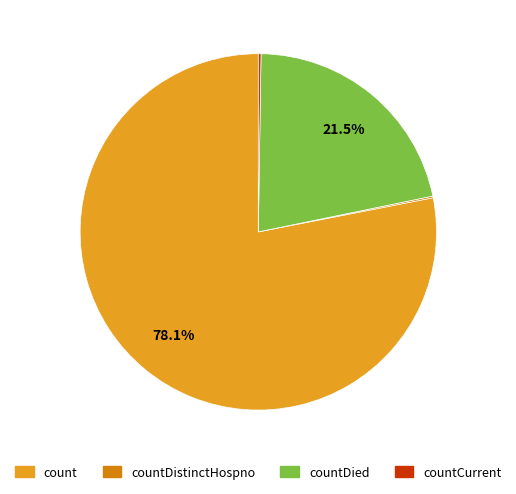

Does any single category account for the majority?

Yes